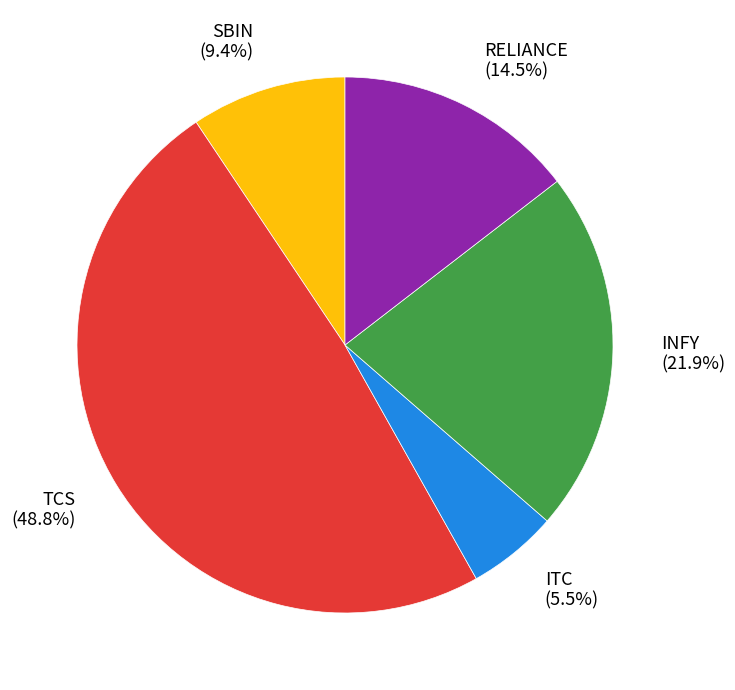

To the nearest percent, what percentage of the pie is INFY?

22%